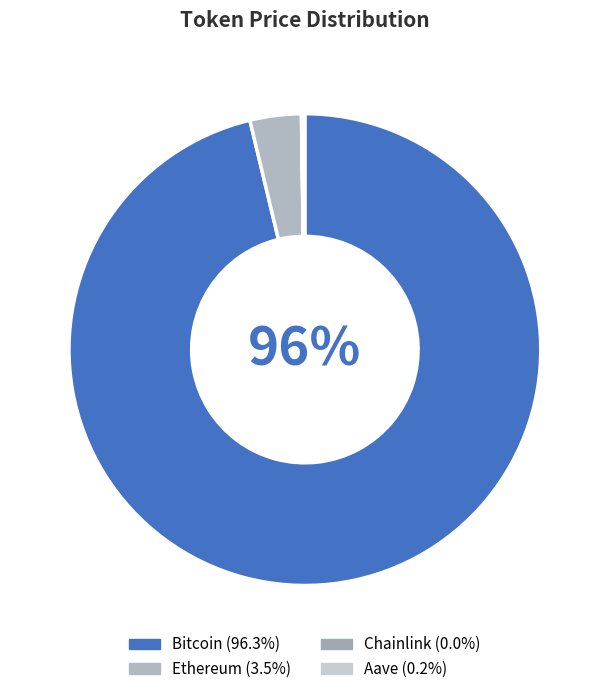

Rank the categories by value from highest to lowest.

Bitcoin, Ethereum, Aave, Chainlink